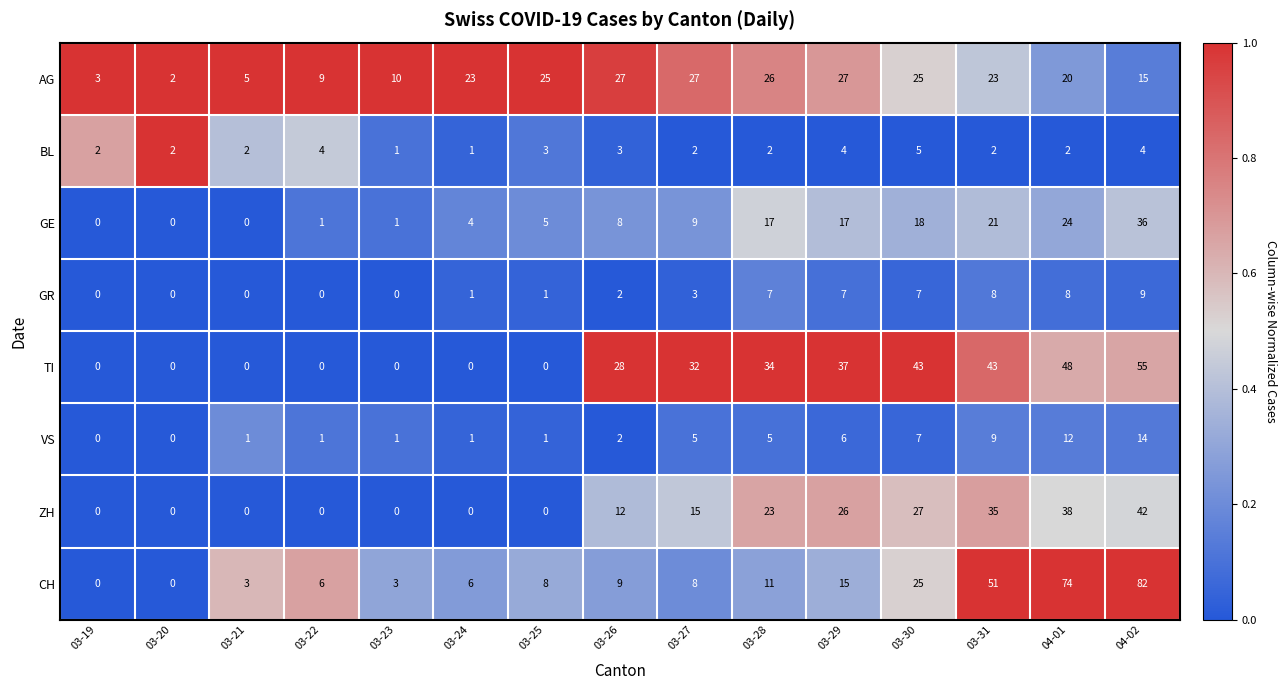

Which label corresponds to the largest value in the chart?

04-02